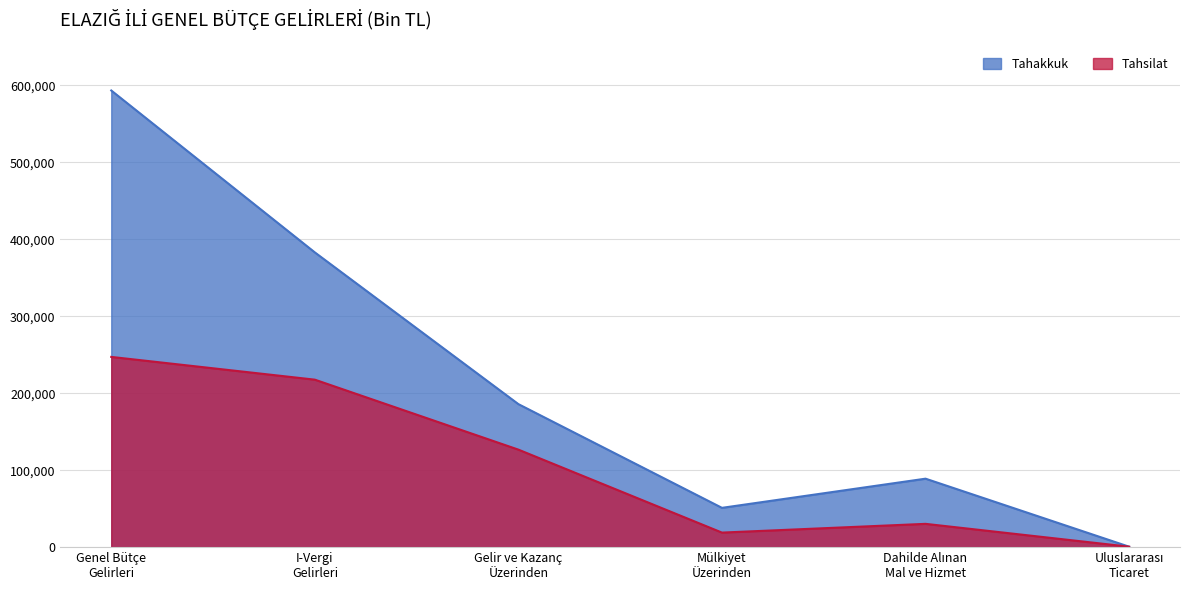

What is the label of the 3rd point from the left?

Gelir ve Kazanç
Üzerinden